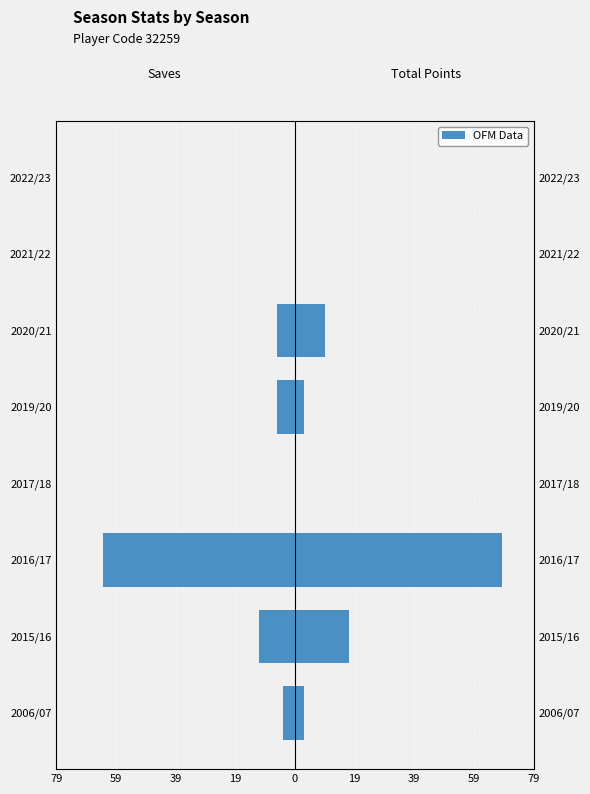

What is the greatest value displayed?

69